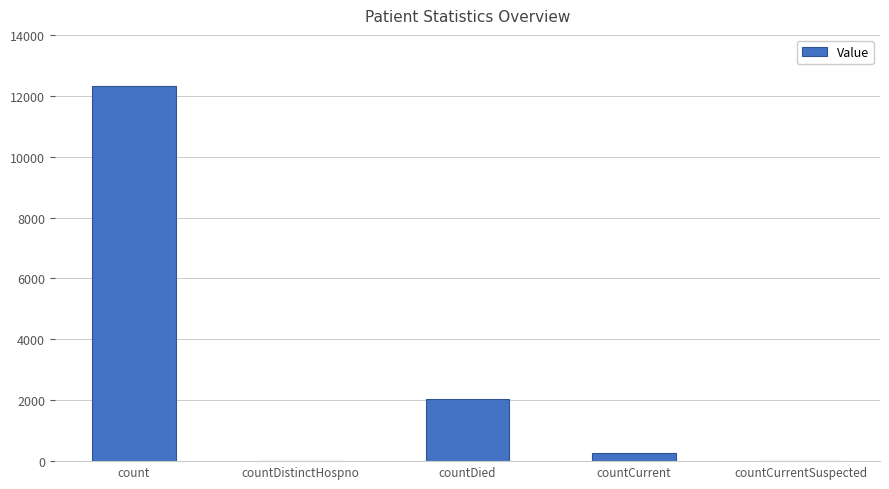

At which label is the value closest to 6152?

countDied